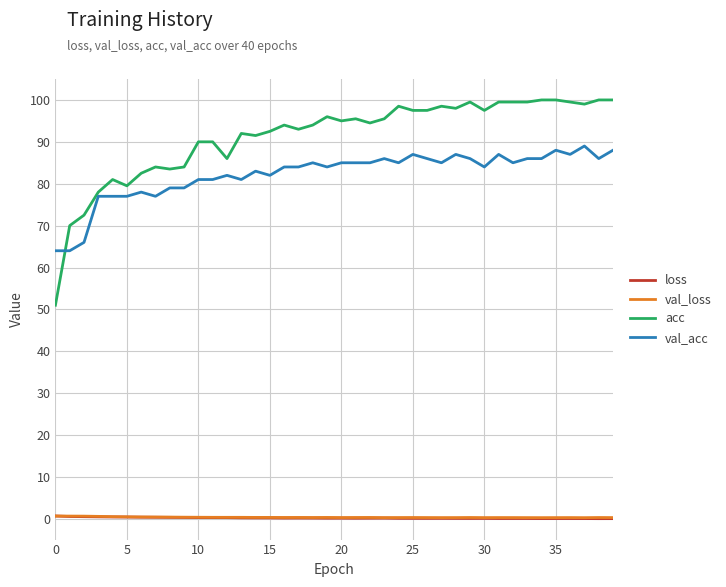

What is the greatest value displayed?

100.0